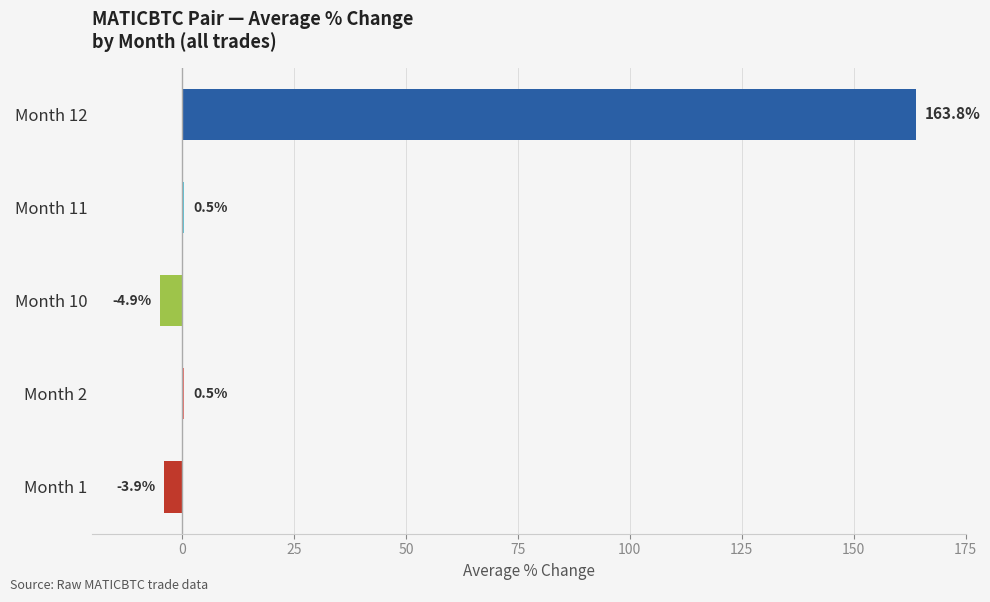

What is the change in value from Month 11 to Month 12?

+163.3